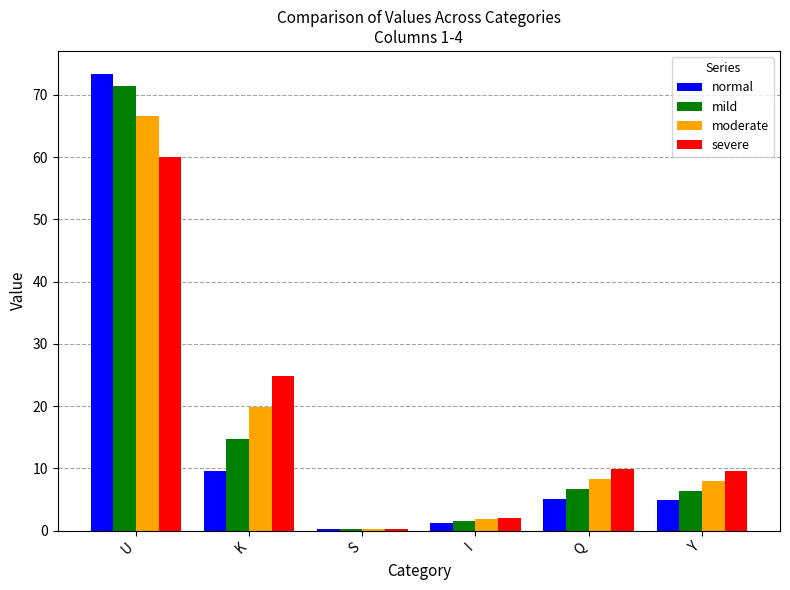

Which series has the widest spread of values?

normal